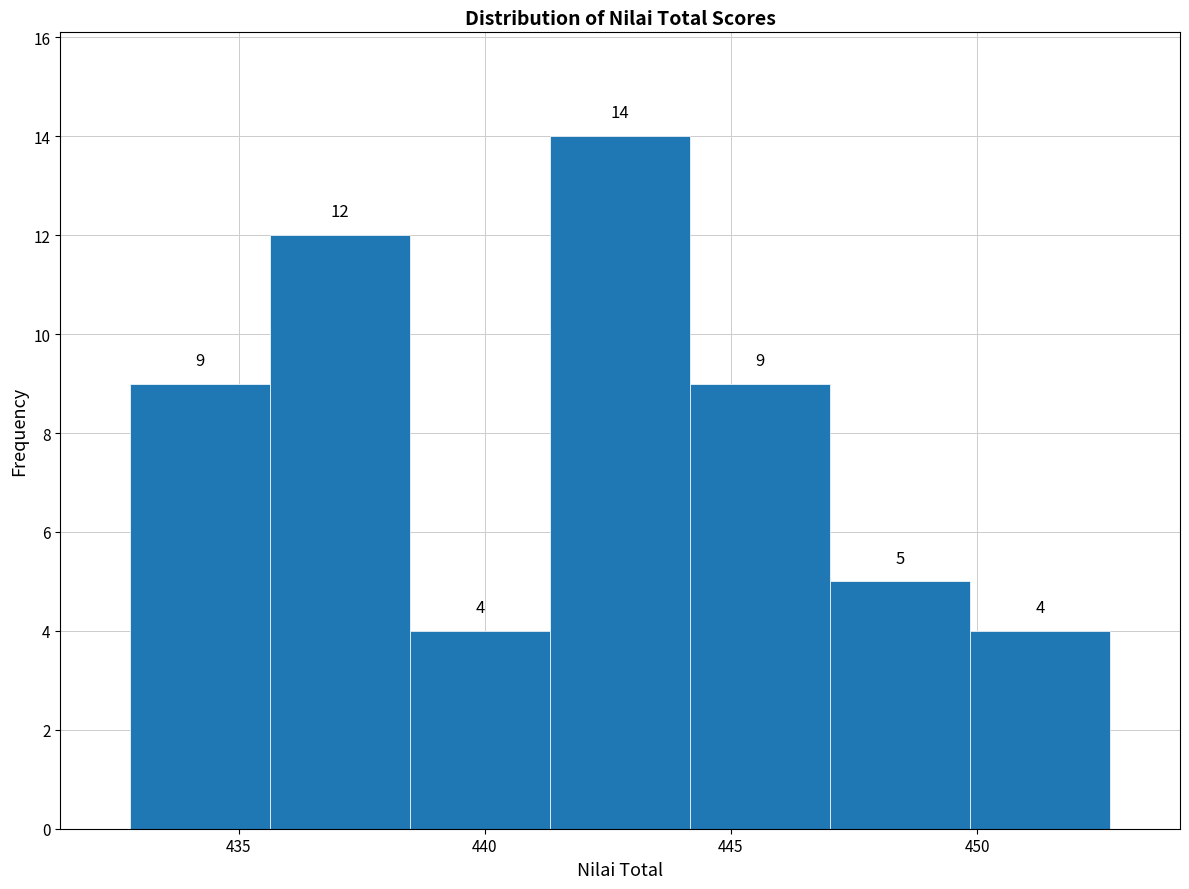

Reading left to right, transcribe this chart: for each bar, give the range it covers on the x-axis and its height. The bar edges are not printed on the chart, so give them approximately, as read against the axis.

433.0 to 435.5: 9
435.5 to 438.5: 12
438.5 to 441.5: 4
441.5 to 444.0: 14
444.0 to 447.0: 9
447.0 to 450.0: 5
450.0 to 452.5: 4